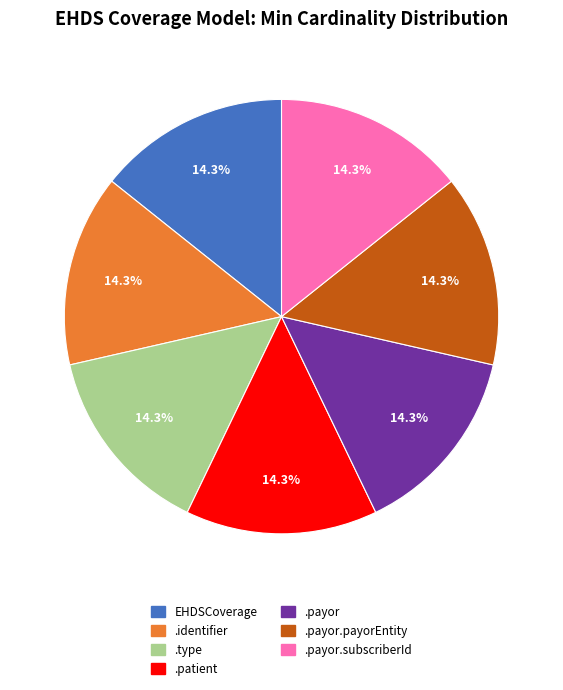

Count the number of slices in the pie.

7